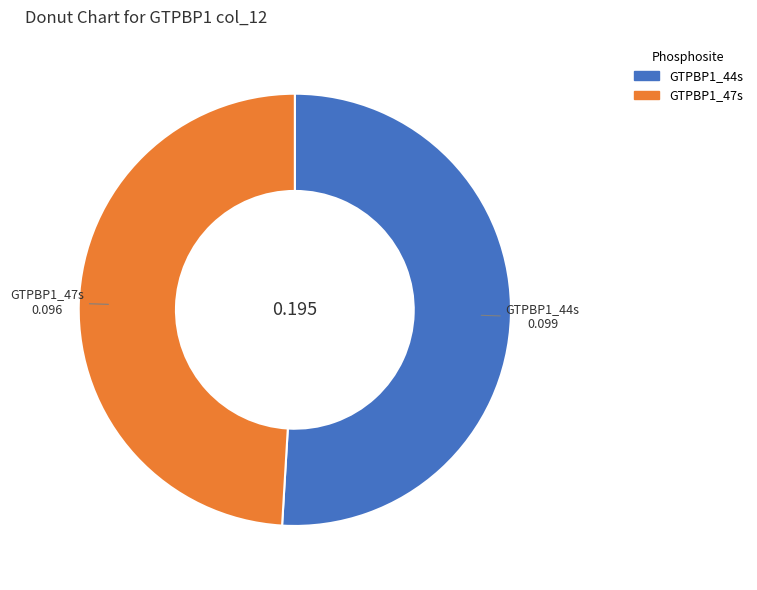

How many slices are in this pie chart?

2